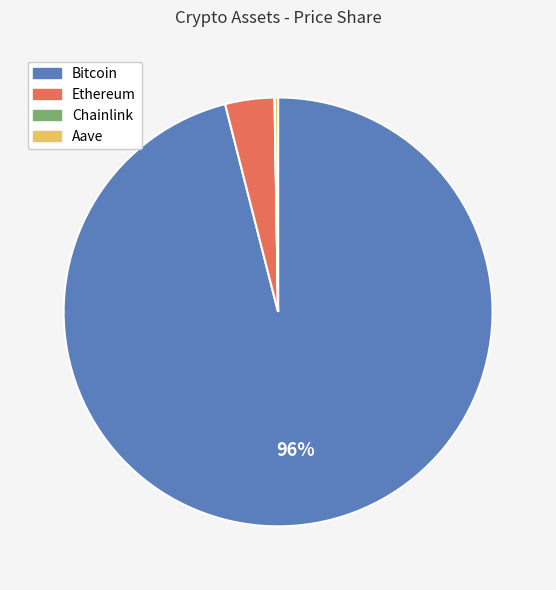

What percentage is the Bitcoin slice, to the nearest percent?

96%